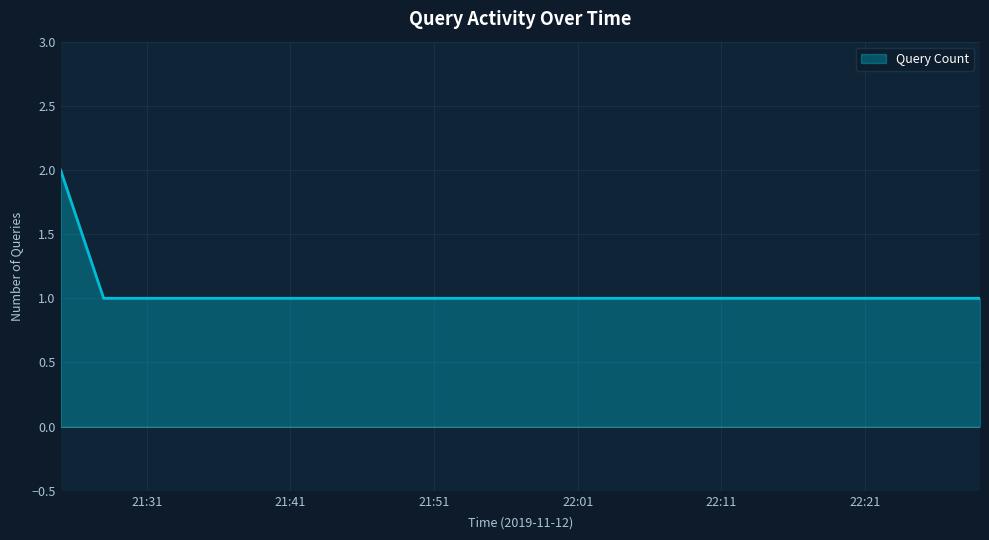

How many lines are shown in the chart?

1